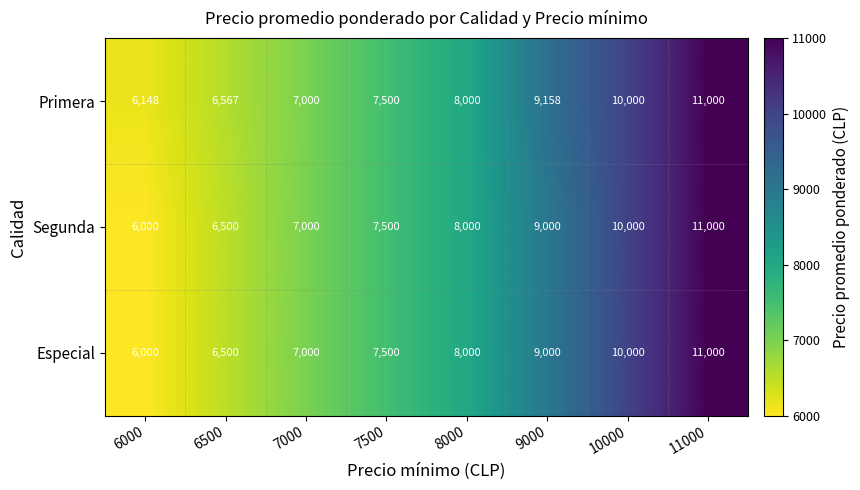

True or false: Segunda has a value of 8000 at 8000.

True